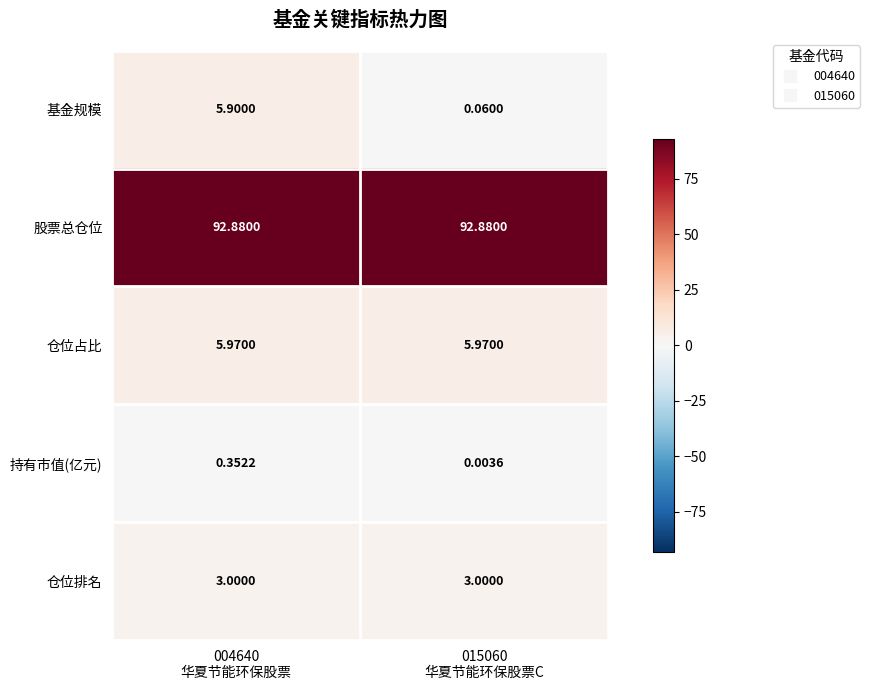

Which series has the widest spread of values?

基金规模